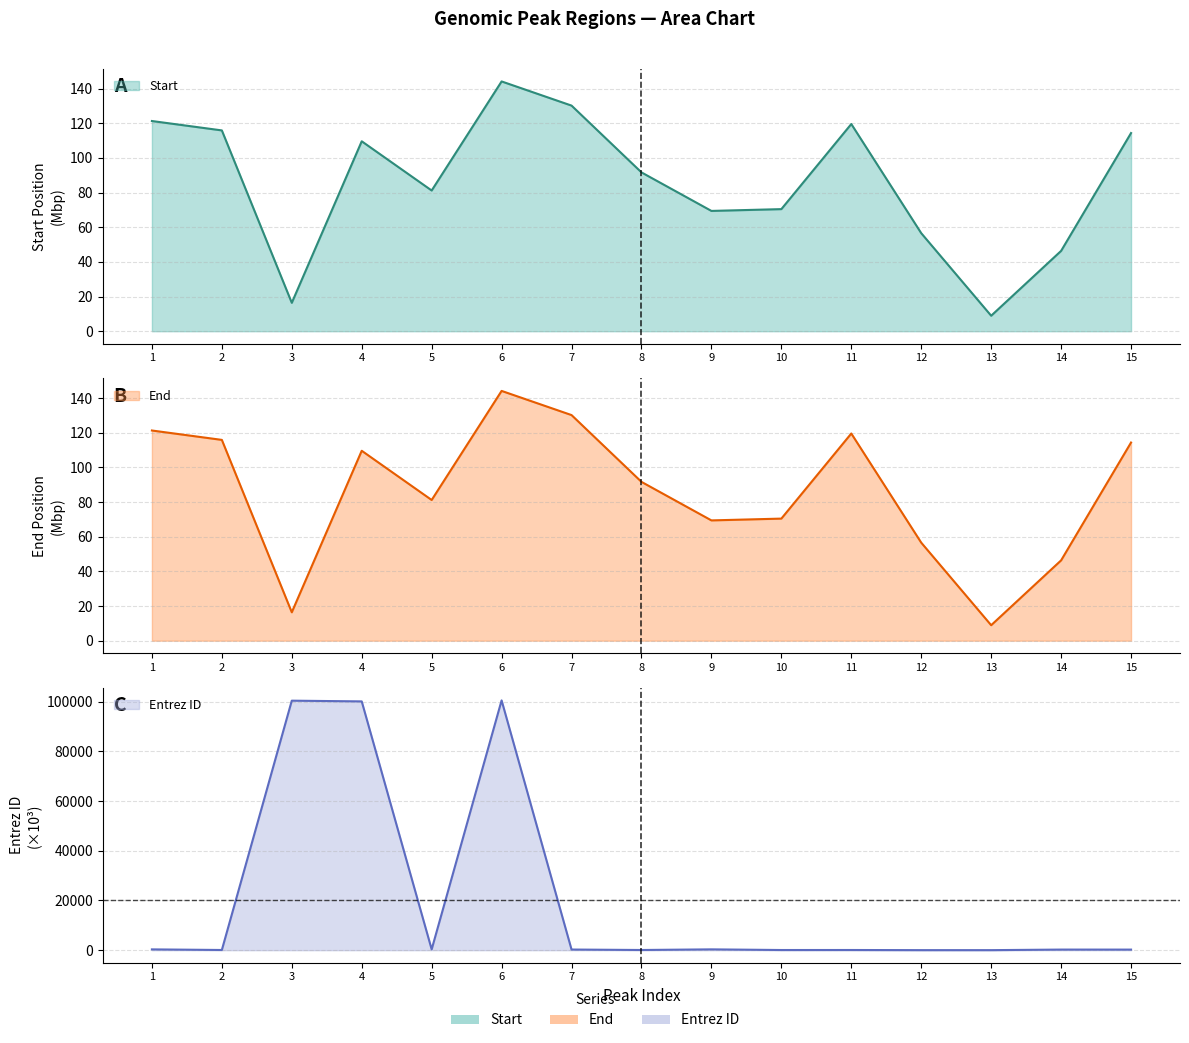

What is the value of the Start point at the 12th from the left?

56.6